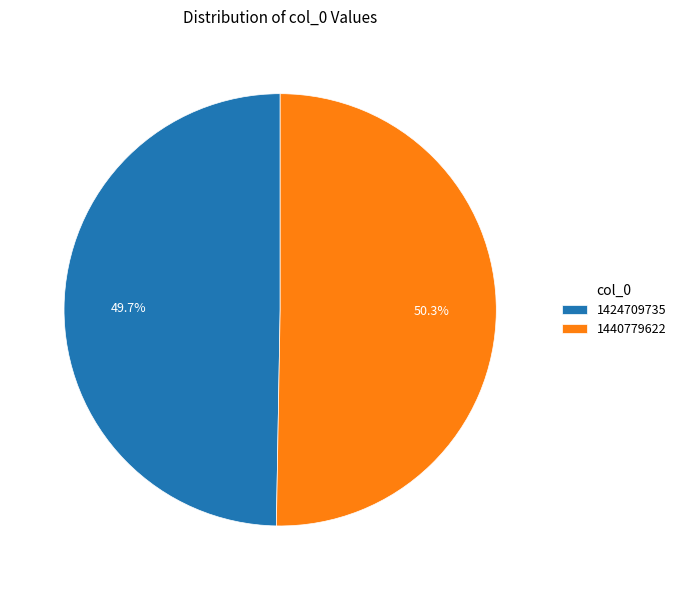

What is the total percentage of 1440779622 and 1424709735?

100.0%